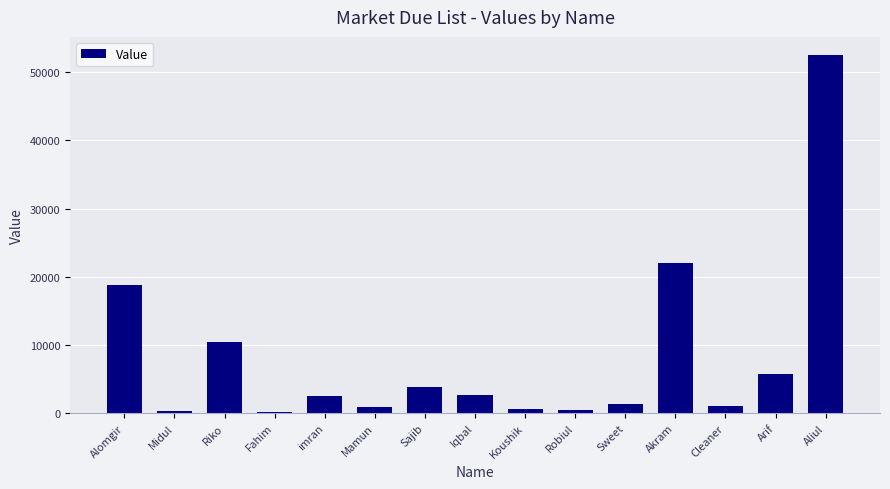

At which label is the value closest to 26383?

Akram